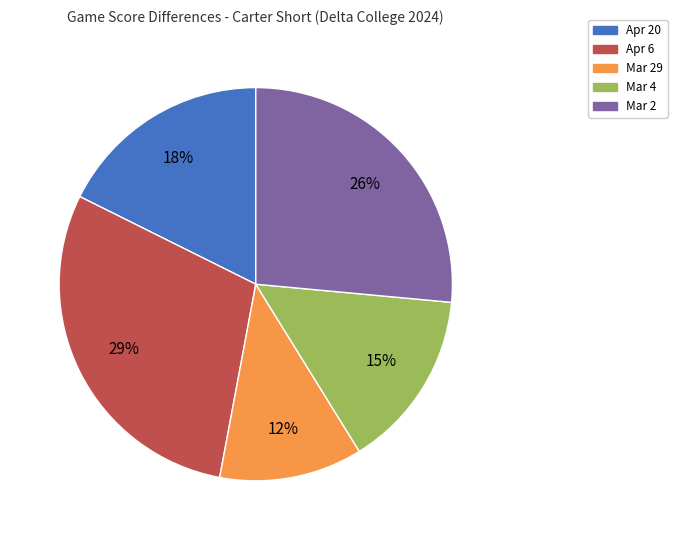

Does Apr 6 represent more than half of the total?

No